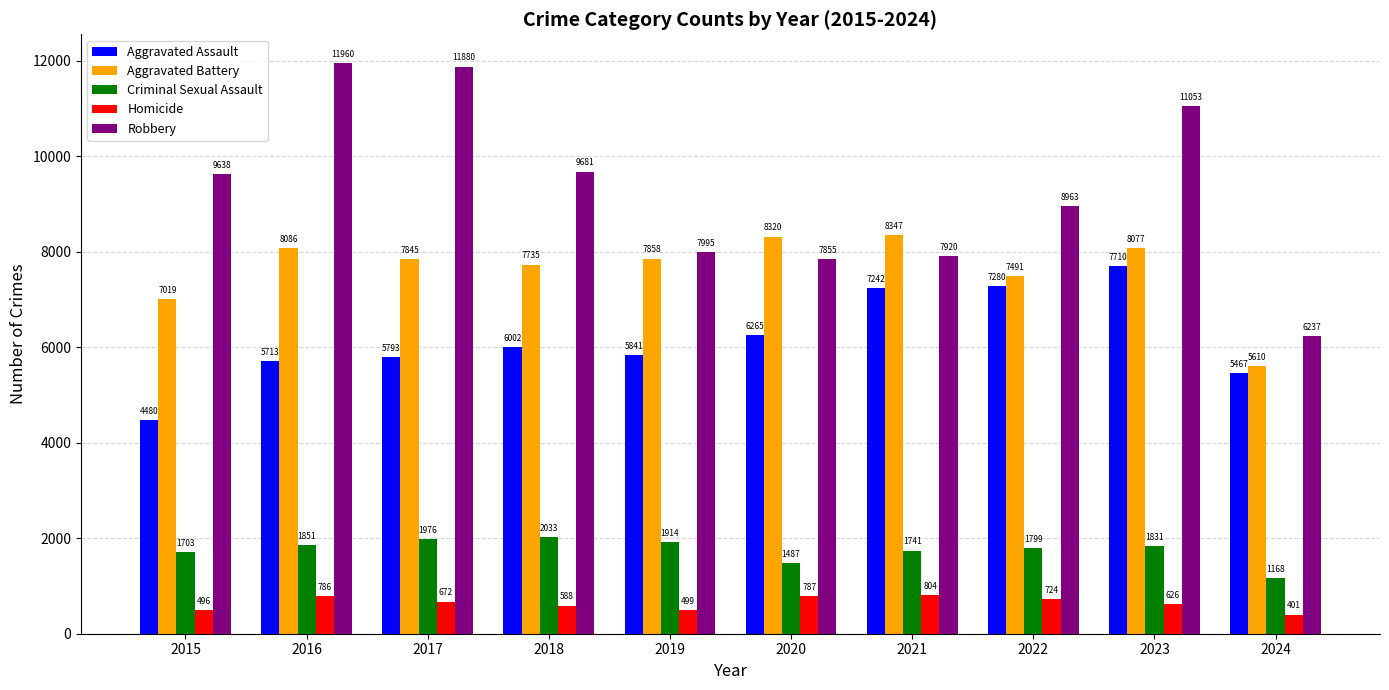

Are the bars grouped side by side (vs. stacked)?

Yes